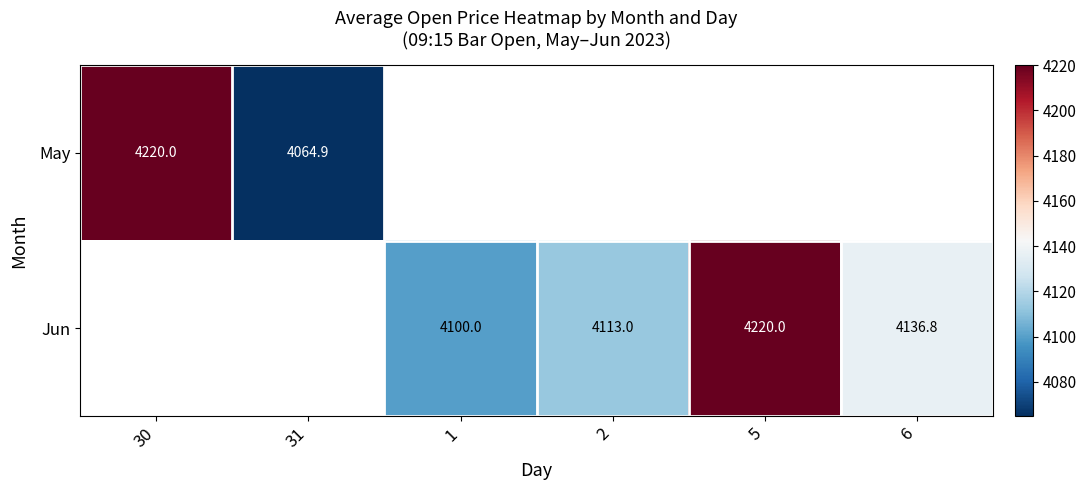

What is the difference between the Jun values at 2 and 6?

23.8